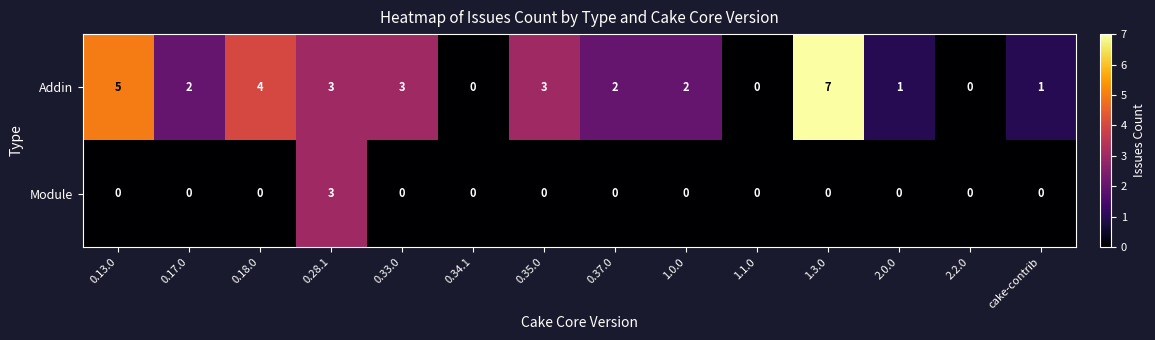

Which series has the largest range (max minus min)?

Addin